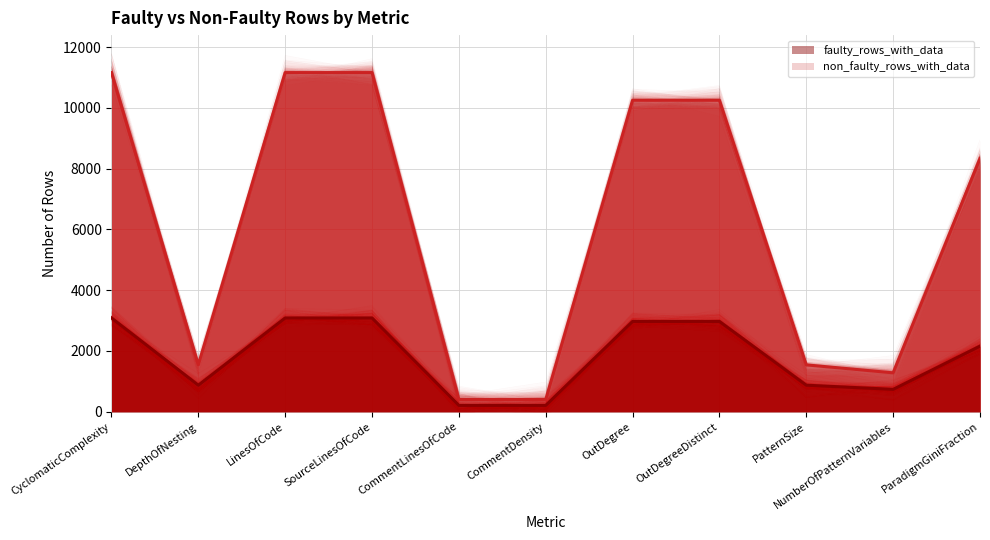

Is the value of non_faulty_rows_with_data at DepthOfNesting greater than the value of faulty_rows_with_data at OutDegreeDistinct?

No